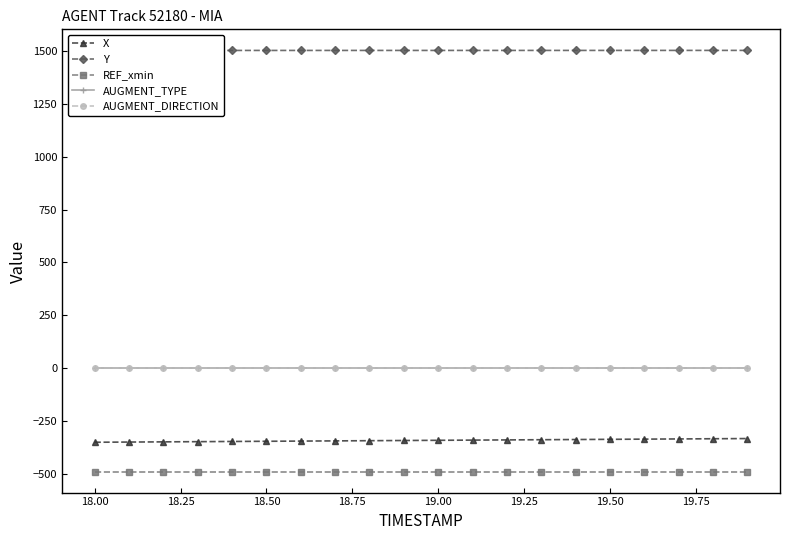

True or false: X and AUGMENT_TYPE cross at least once.

False